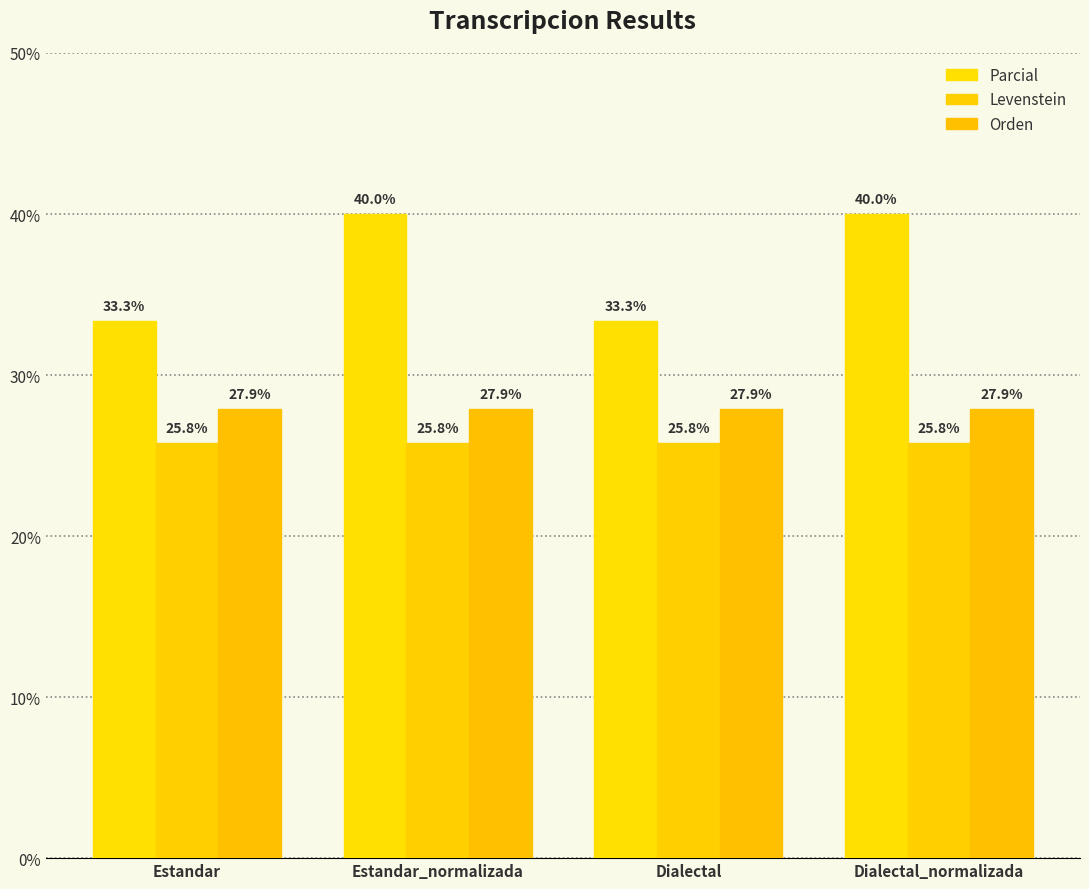

What is the spread (max minus min) of values at Estandar_normalizada?

14.2